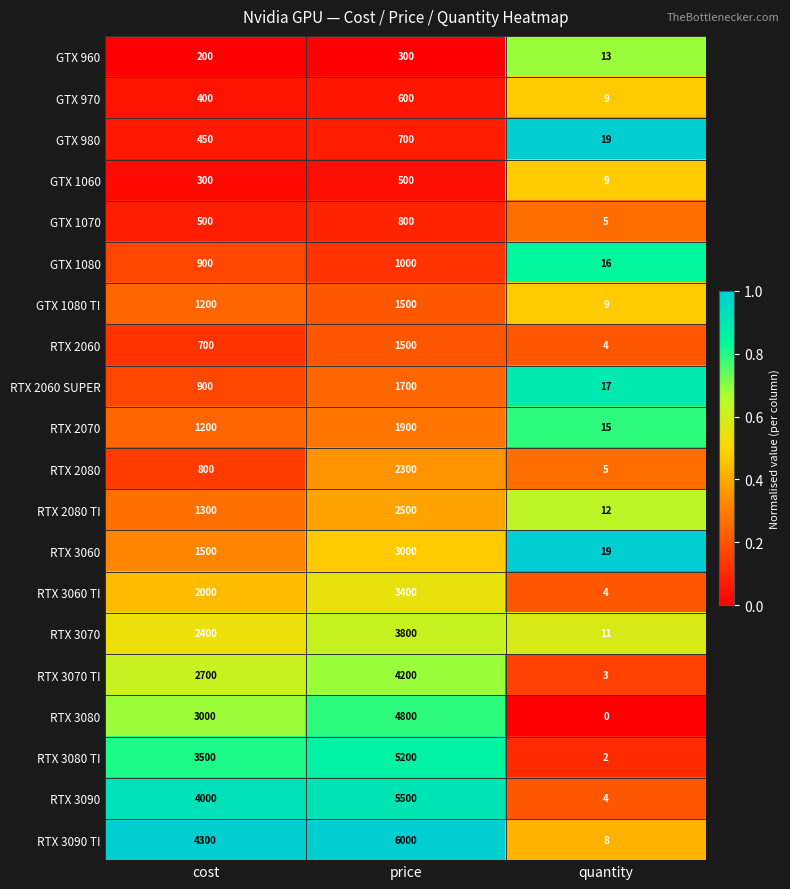

Which category has the lowest value across all series?

quantity